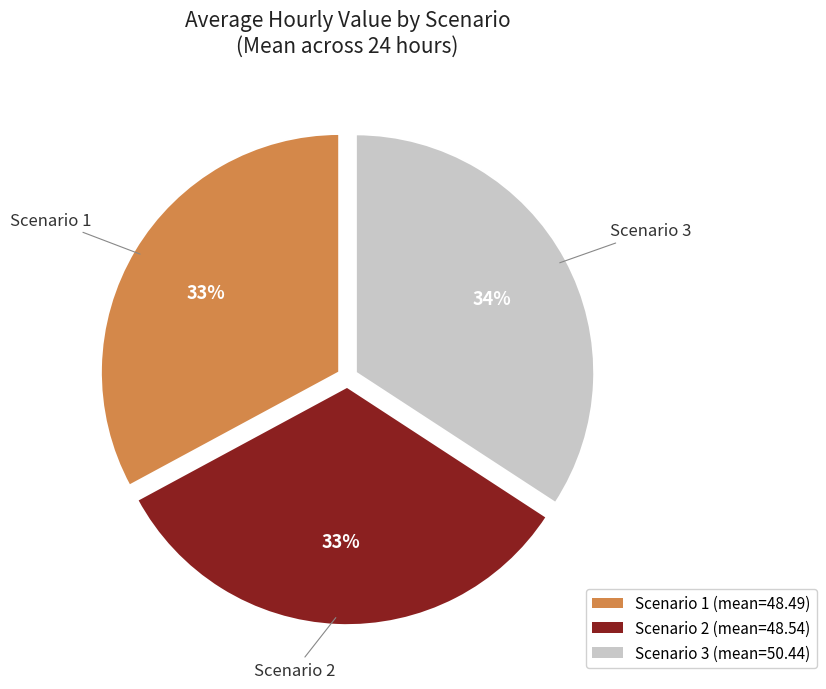

Combined, do Scenario 2 and Scenario 3 account for over 50%?

Yes